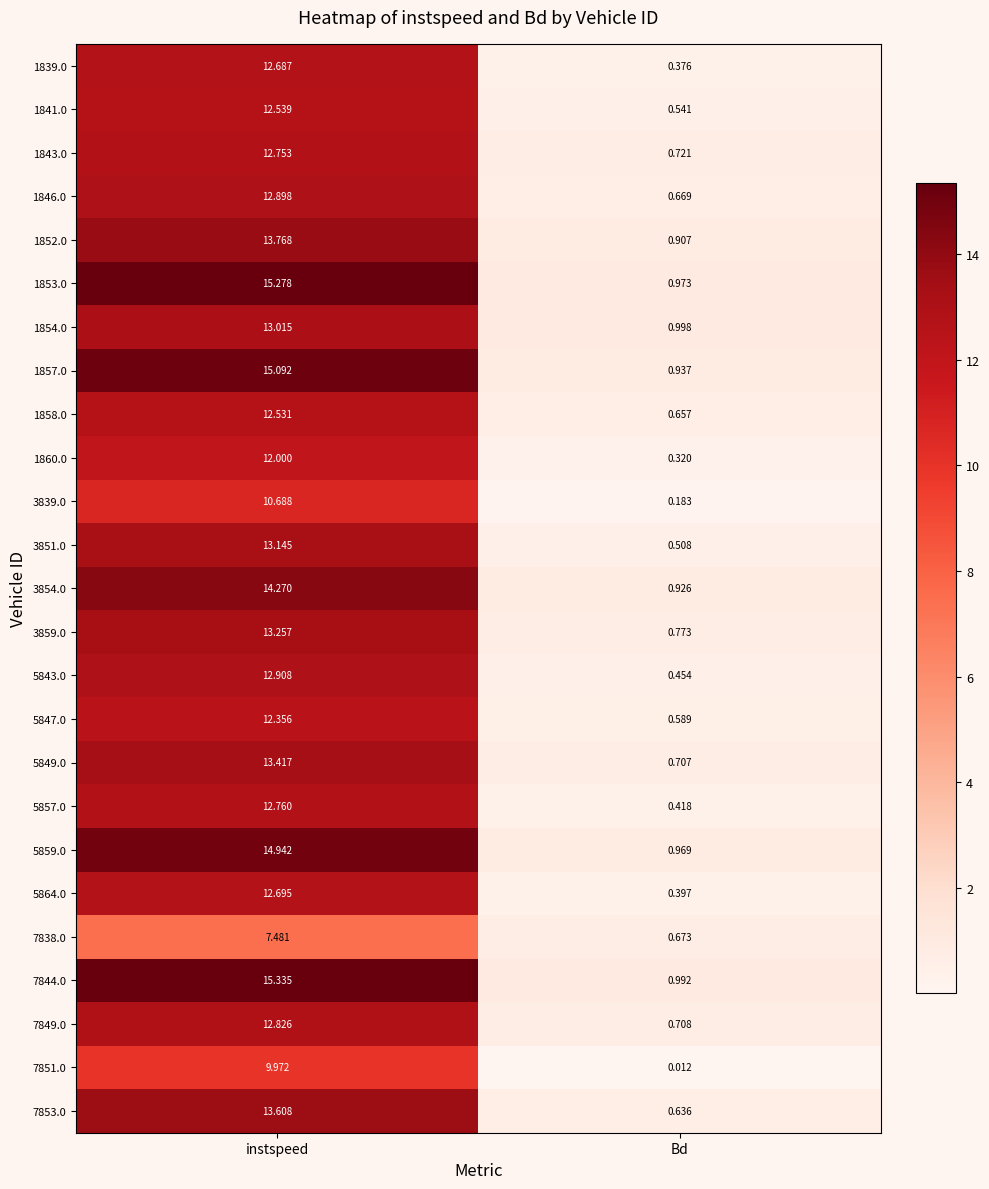

Is the value of 3854.0 at Bd greater than the value of 3851.0 at instspeed?

No